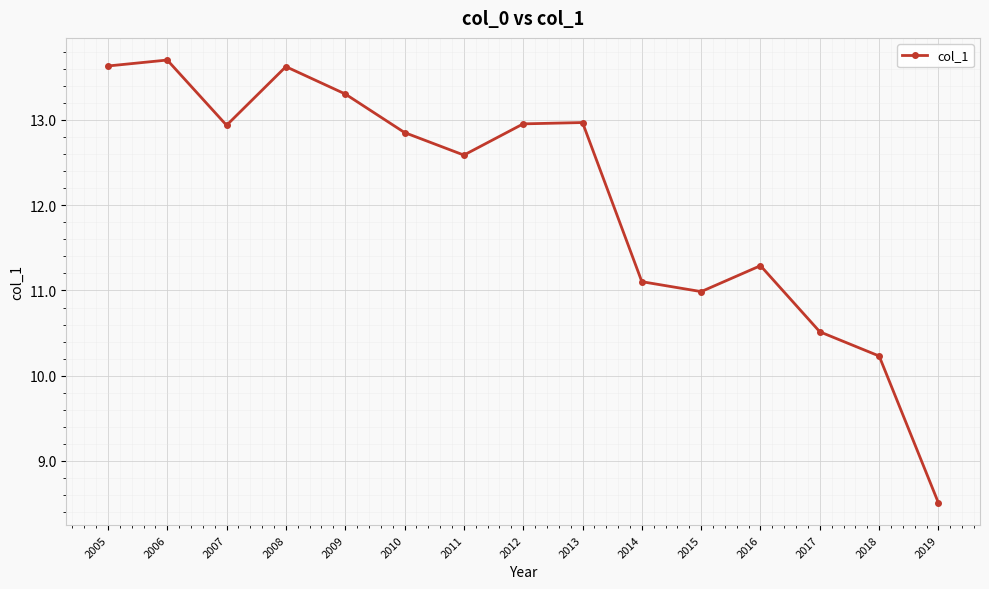

What is the average value?

12.1